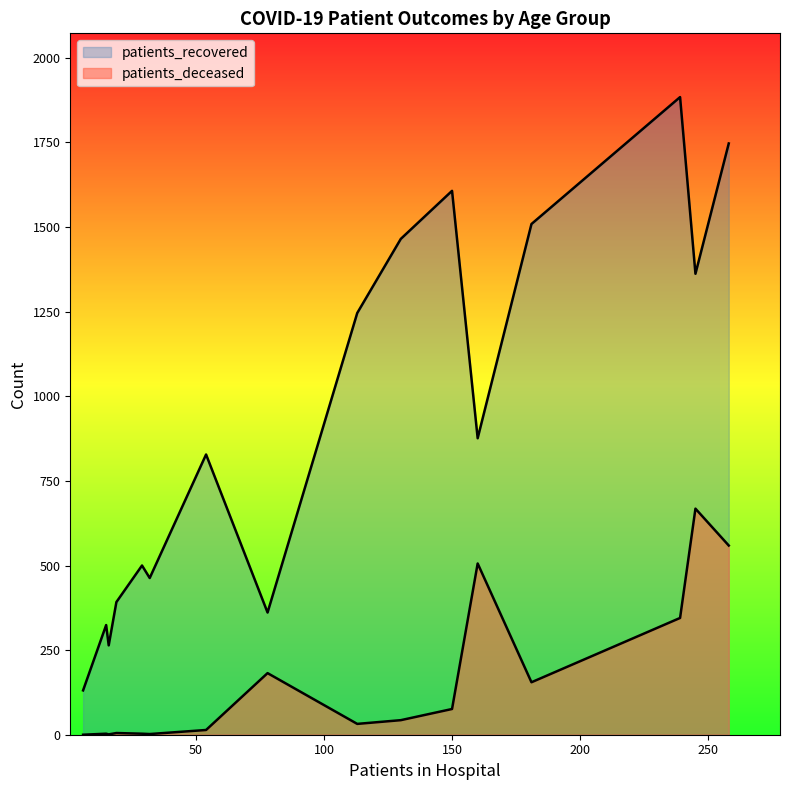

How many values in the patients_recovered series exceed 876?

7